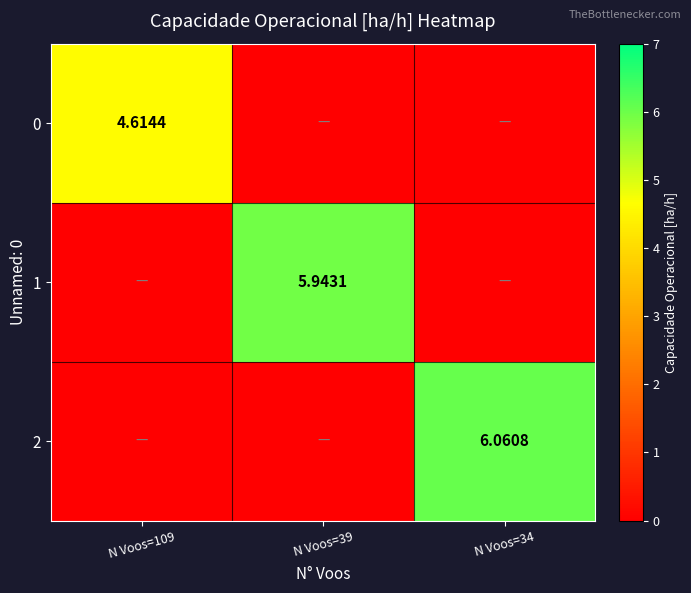

Is the value of 1 at N Voos=39 greater than the value of 0 at N Voos=109?

Yes